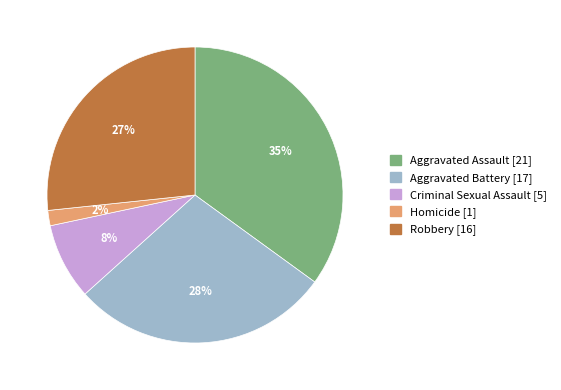

How many slices are in this pie chart?

5